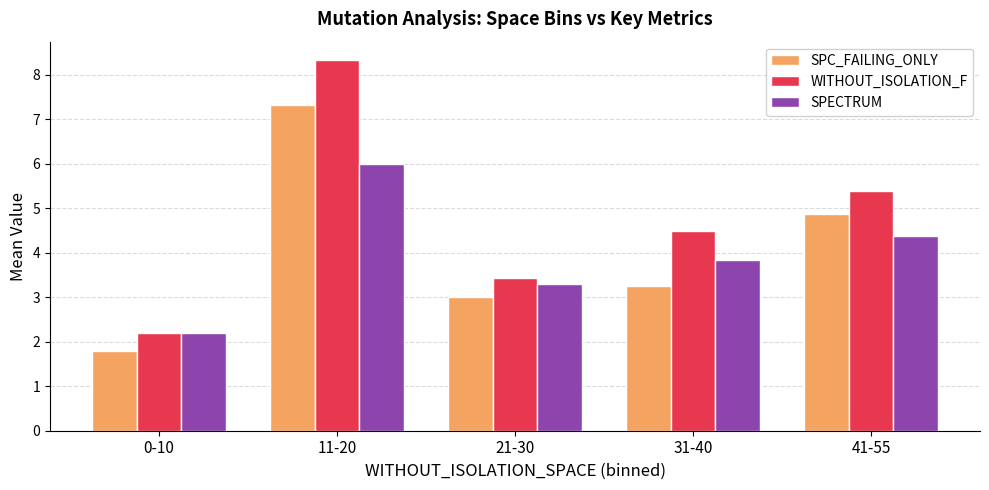

At 41-55, list the series in order from smallest to largest.

SPECTRUM, SPC_FAILING_ONLY, WITHOUT_ISOLATION_F